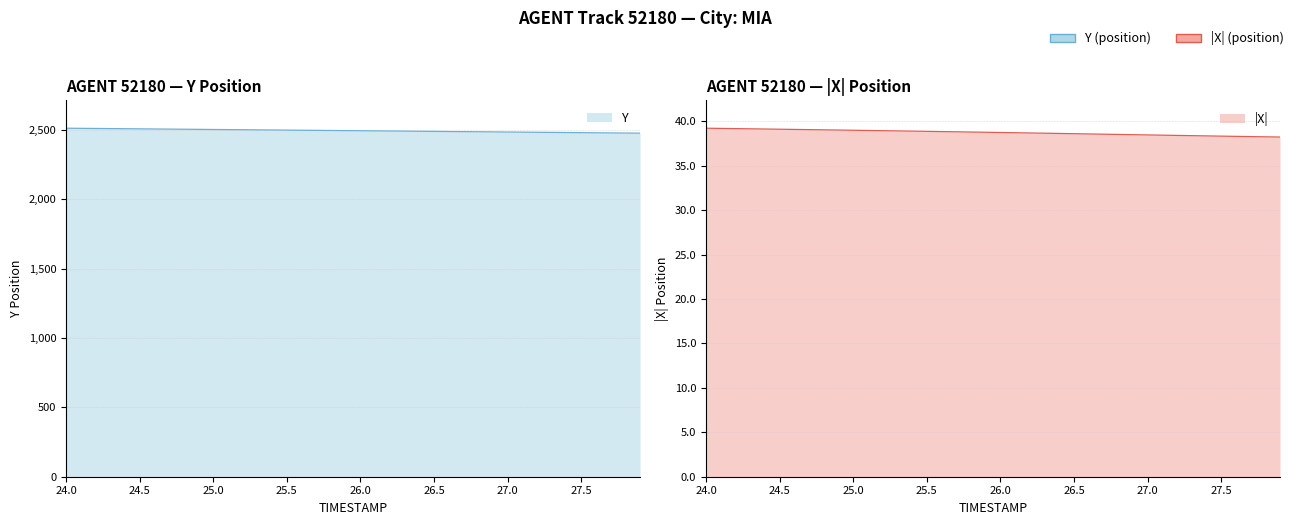

Rank the categories by Y value from lowest to highest.

27.9, 27.8, 27.7, 27.6, 27.5, 27.4, 27.3, 27.2, 27.1, 27.0, 26.9, 26.8, 26.7, 26.6, 26.5, 26.4, 26.3, 26.2, 26.1, 26.0, 25.9, 25.8, 25.7, 25.6, 25.5, 25.4, 25.3, 25.2, 25.1, 25.0, 24.9, 24.8, 24.7, 24.6, 24.5, 24.4, 24.3, 24.2, 24.1, 24.0